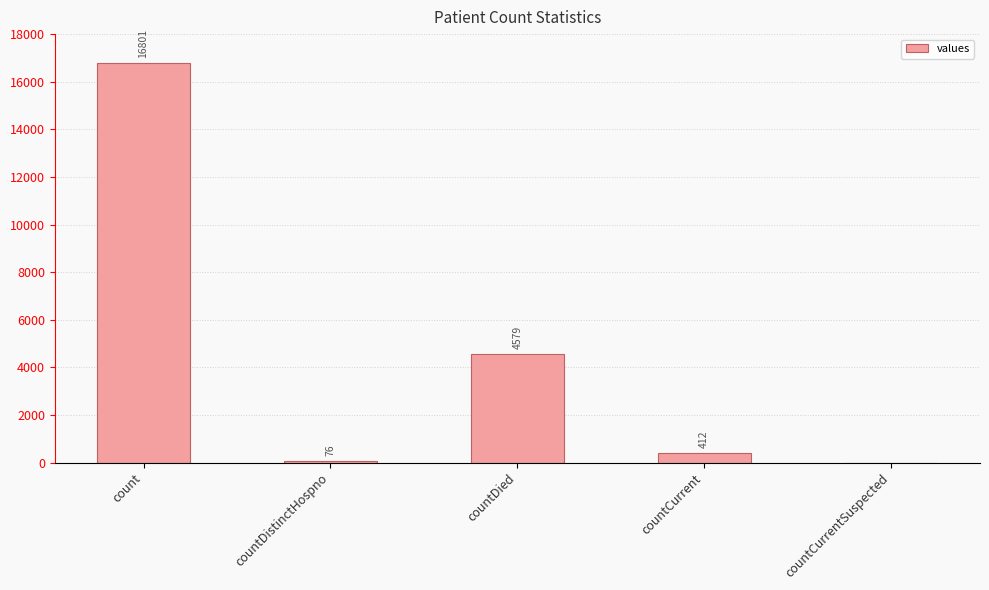

Are the bars grouped side by side (vs. stacked)?

No